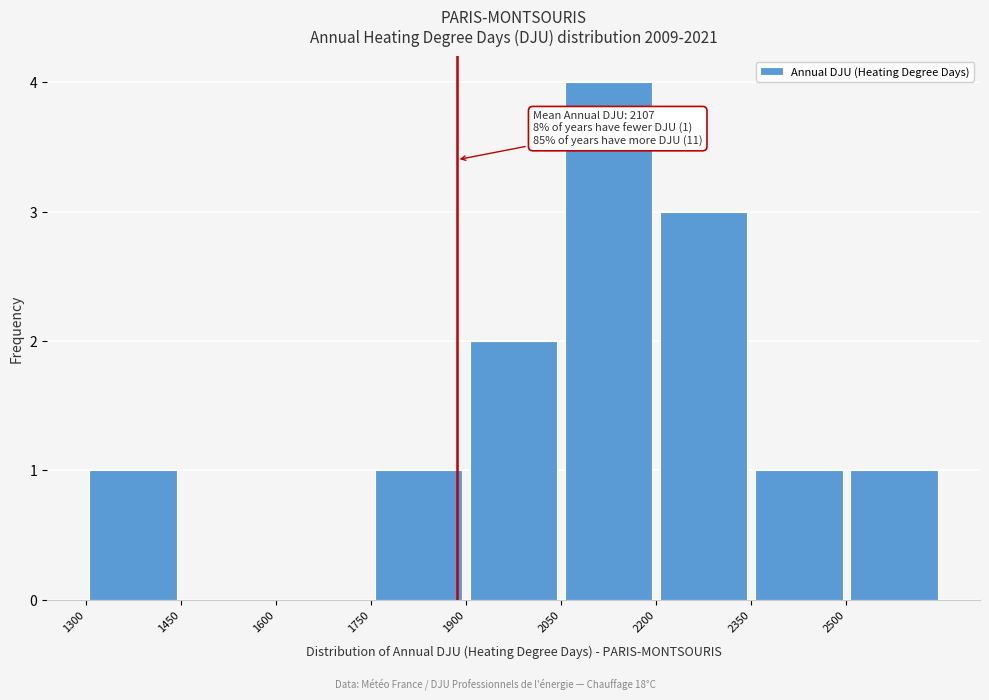

Over which range of the x-axis is the bar tallest?

2050 to 2200